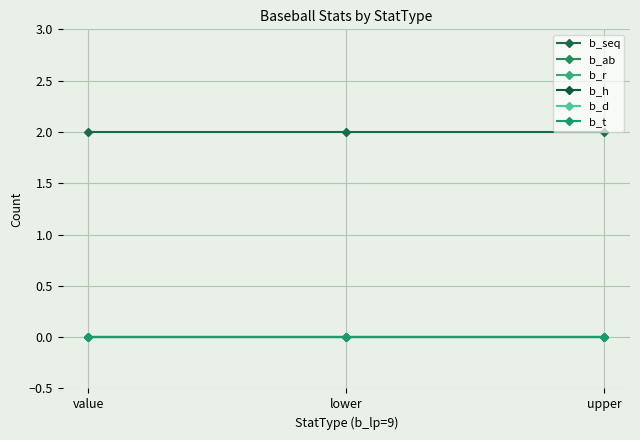

Does the chart have visible grid lines?

Yes